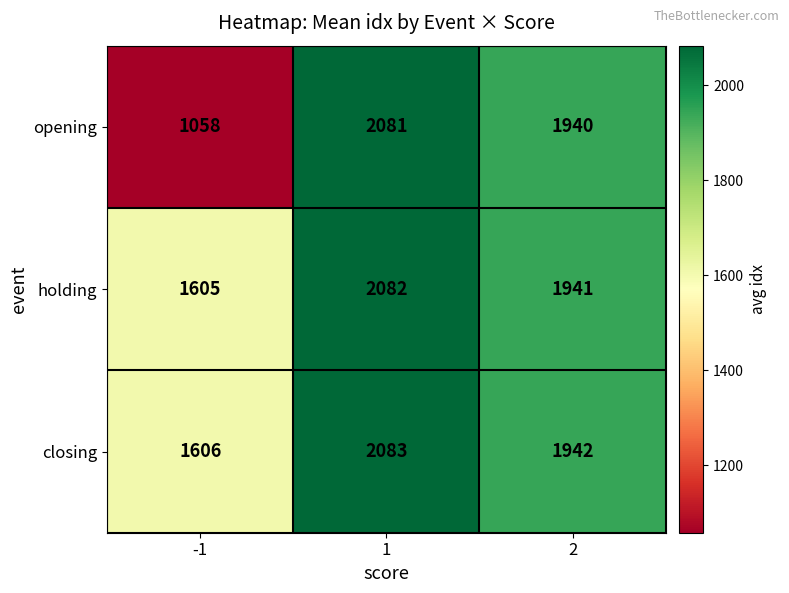

Reading left to right, extract all data points from this chart.

opening: -1=1058	1=2081	2=1940
holding: -1=1605	1=2082	2=1941
closing: -1=1606	1=2083	2=1942